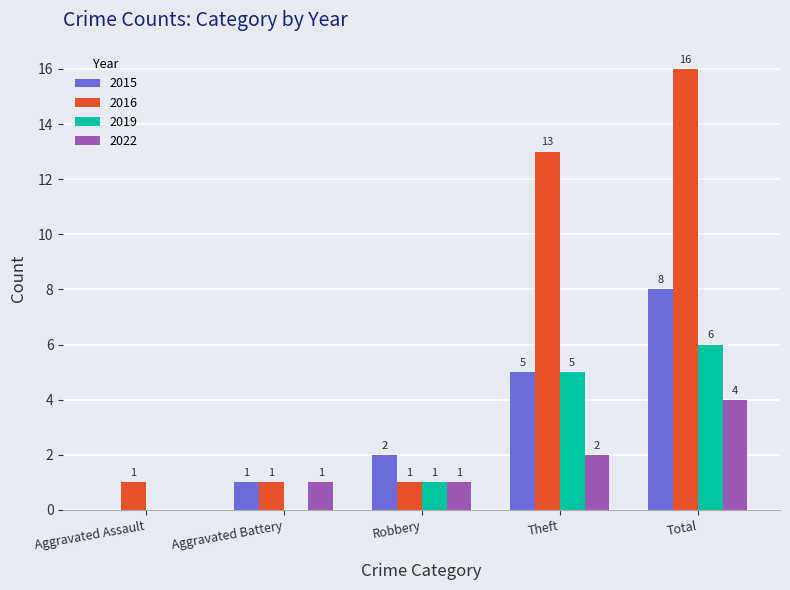

Is the value of 2016 at Total greater than the value of 2015 at Aggravated Battery?

Yes